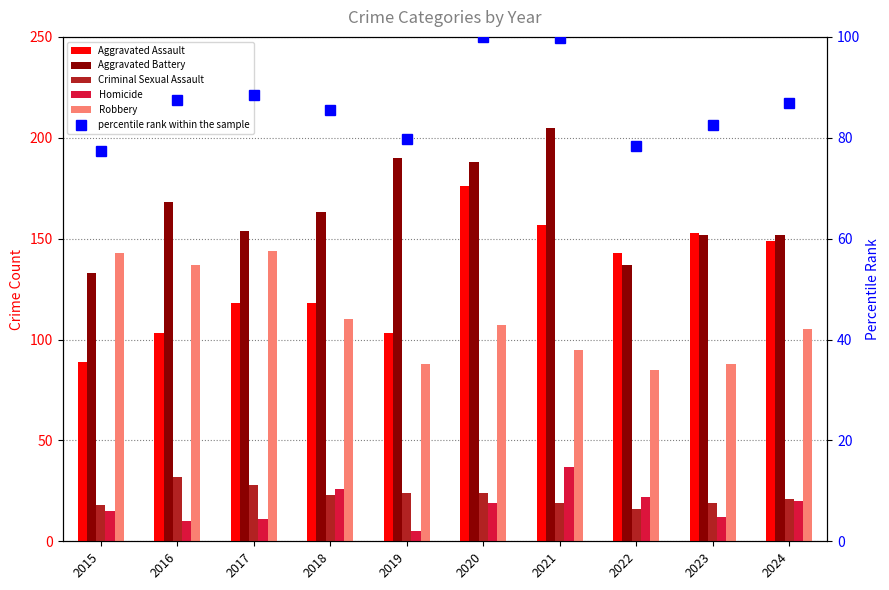

How many values in the Homicide series are below 19?

5